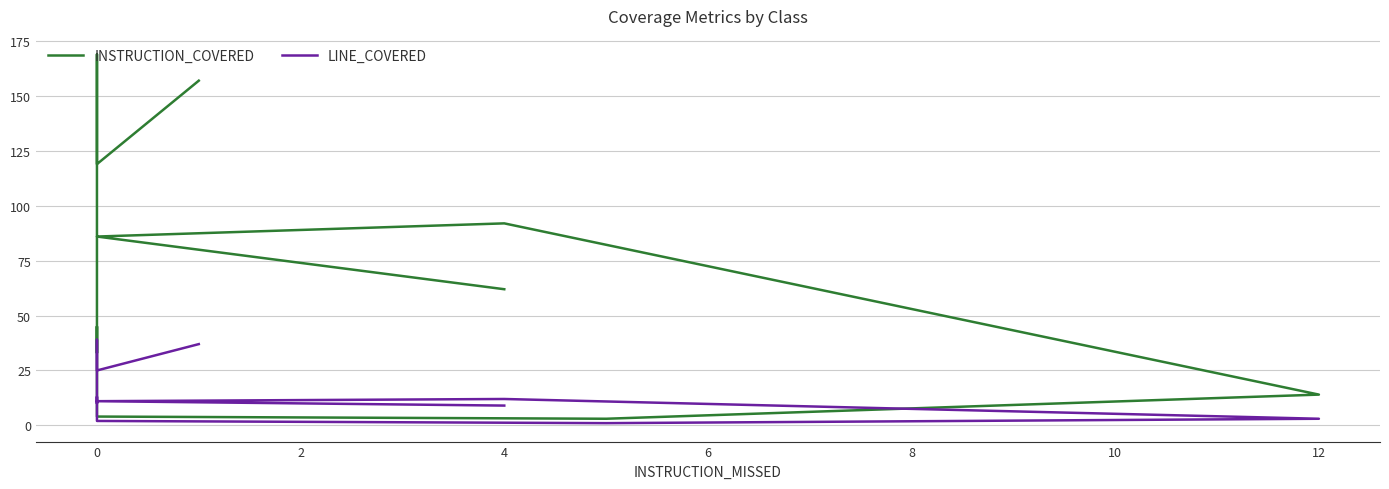

What is the sum of the INSTRUCTION_COVERED values at 12 and 6?

48